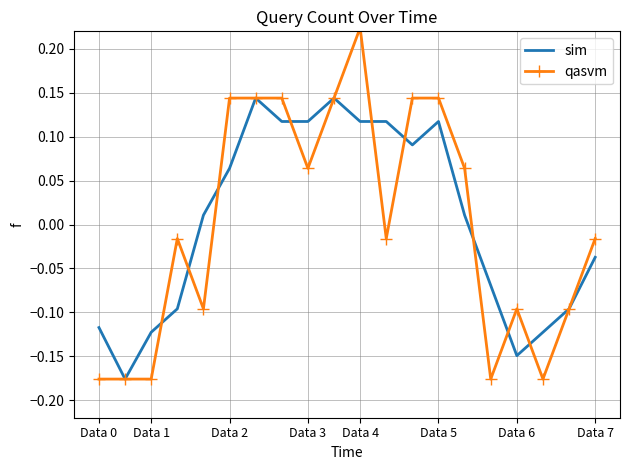

List the series in order of their peak value, highest first.

qasvm, sim